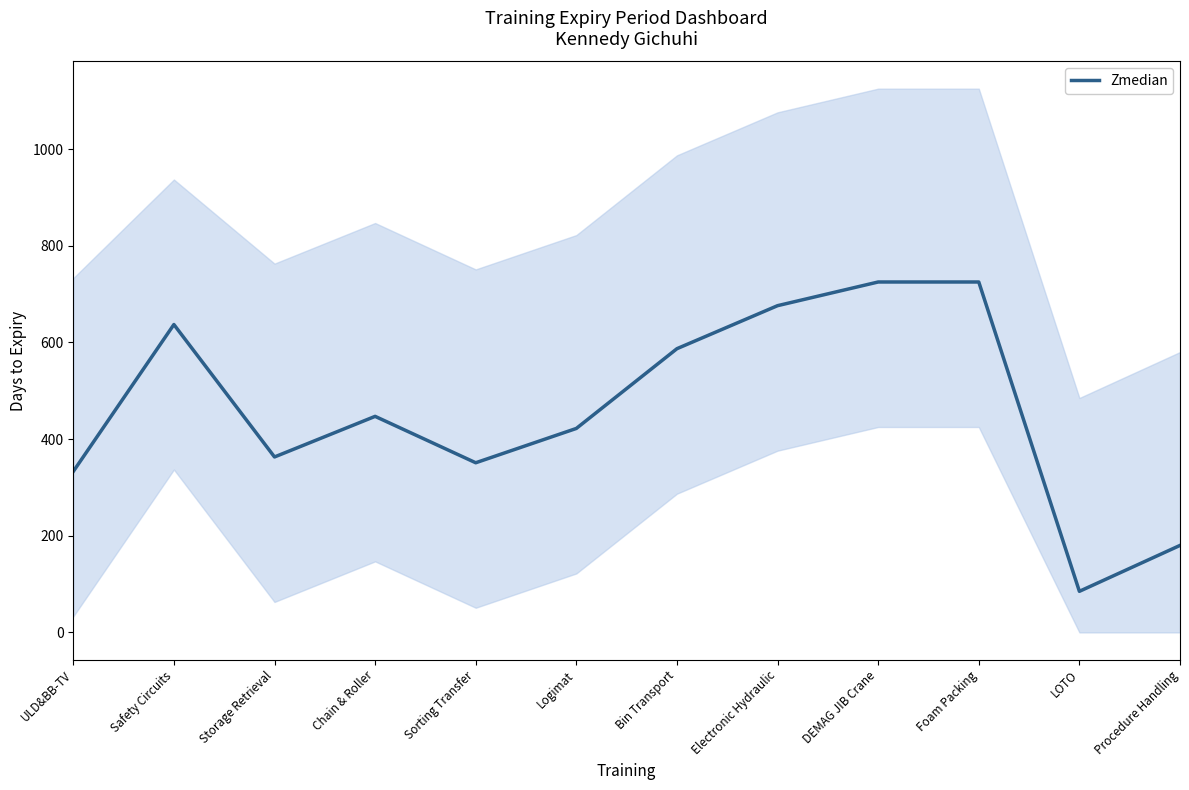

Where is the first local maximum?

Safety Circuits